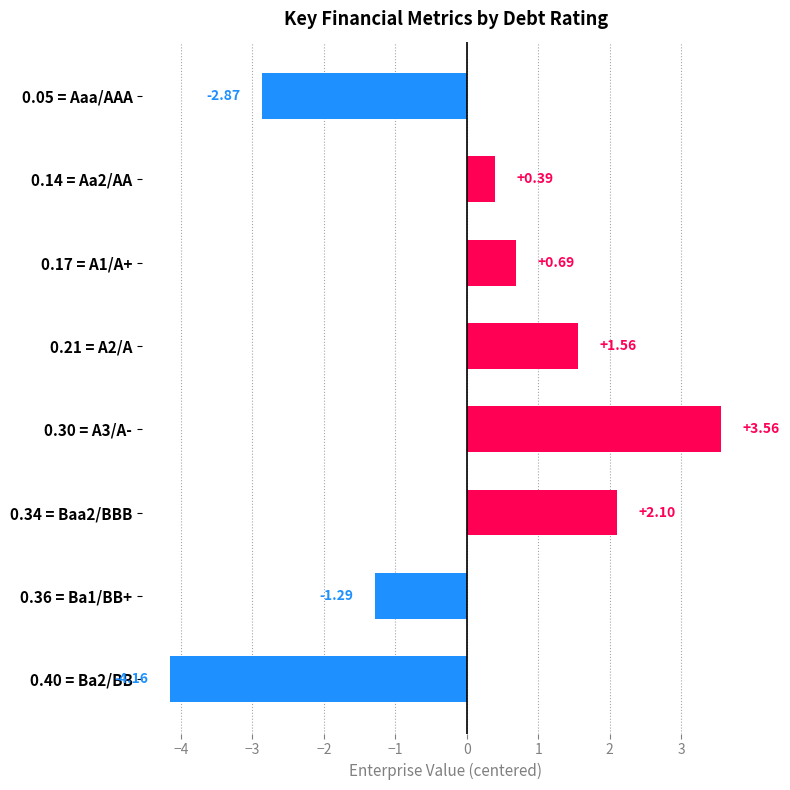

Are the bars grouped side by side (vs. stacked)?

No